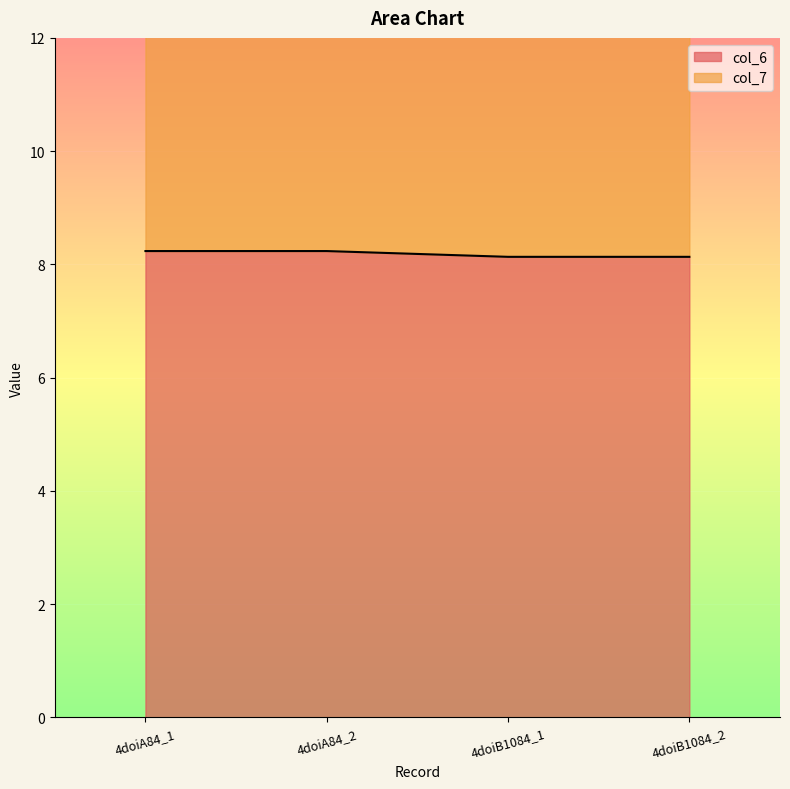

Which label corresponds to the largest value in the chart?

4doiA84_1